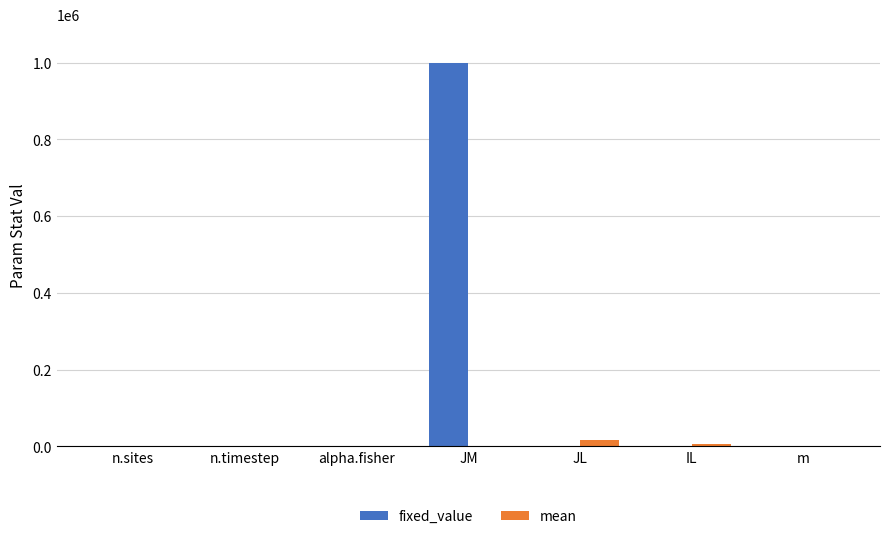

Which series has the largest range (max minus min)?

fixed_value